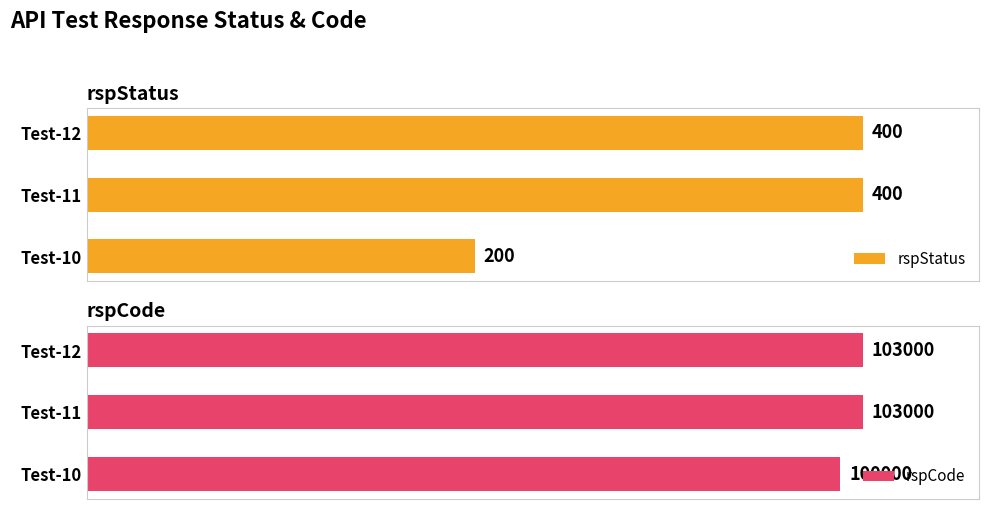

At which label is rspStatus closest to 300?

Test-10